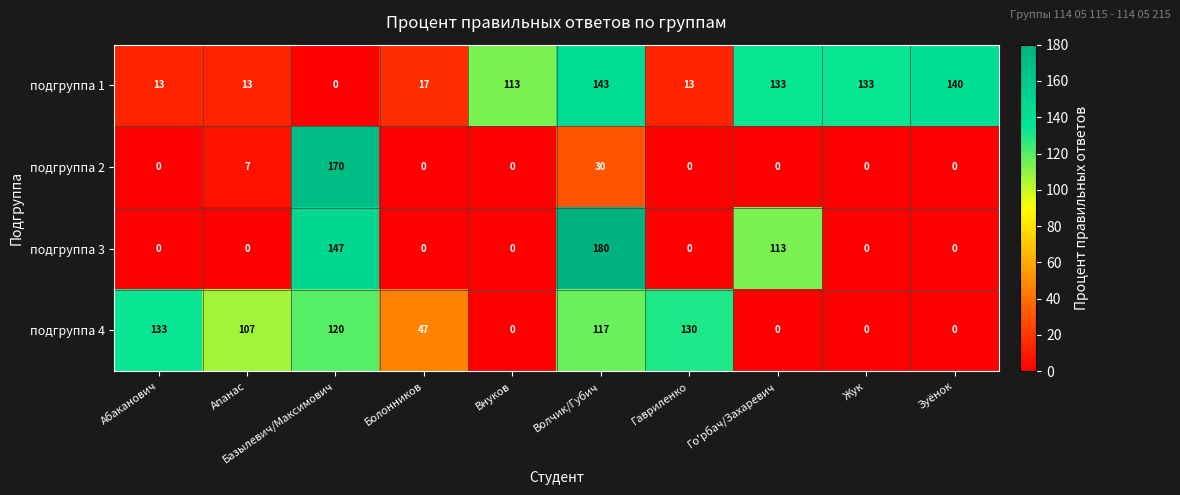

Which series has the largest total across all categories?

подгруппа 1